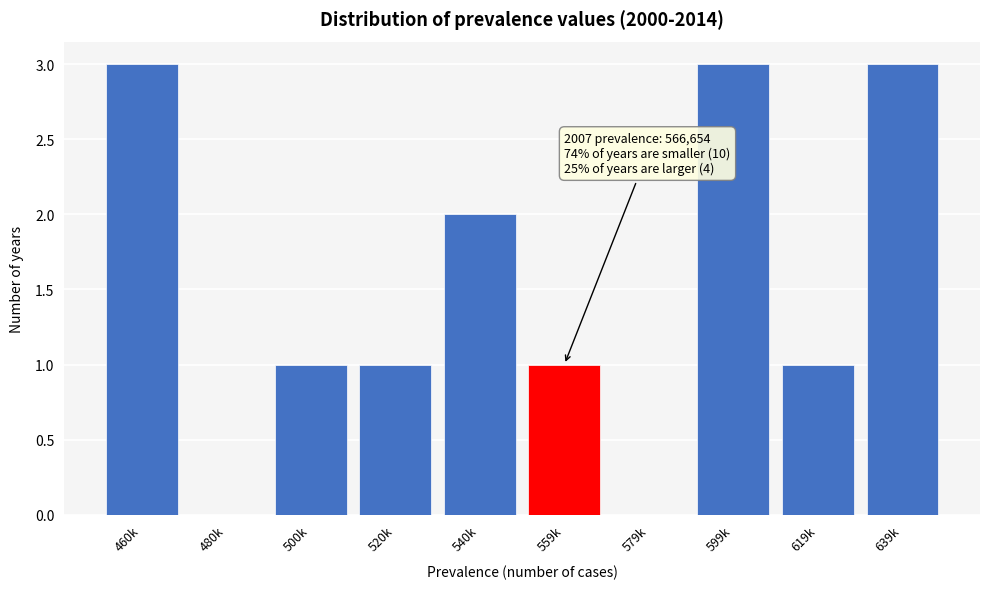

Reading left to right, transcribe all the data shown in this chart.

460k=3	480k=0	500k=1	520k=1	540k=2	559k=1	579k=0	599k=3	619k=1	639k=3